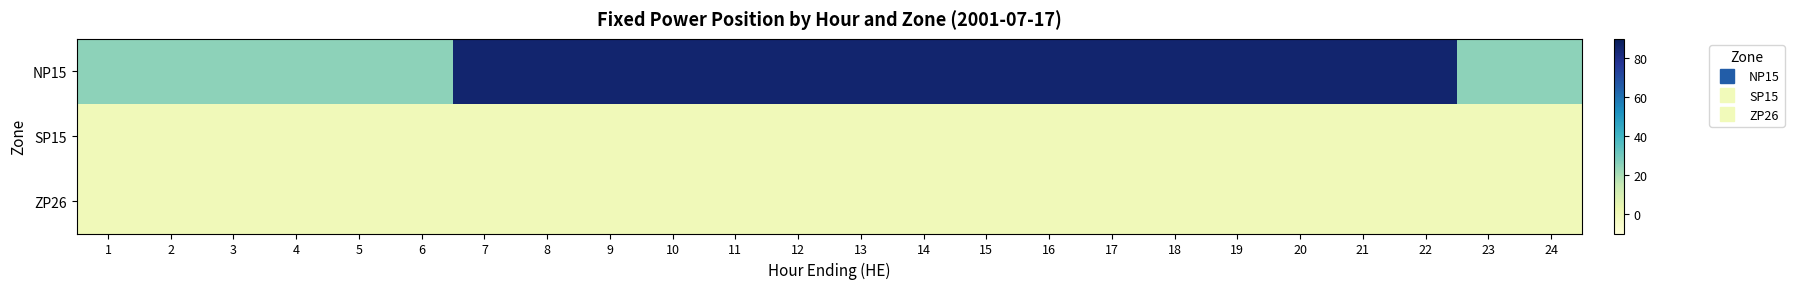

Between 15 and 19, which is larger?

15